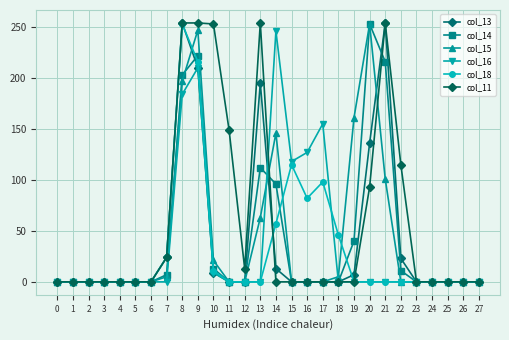

How many data points does each series have?

28